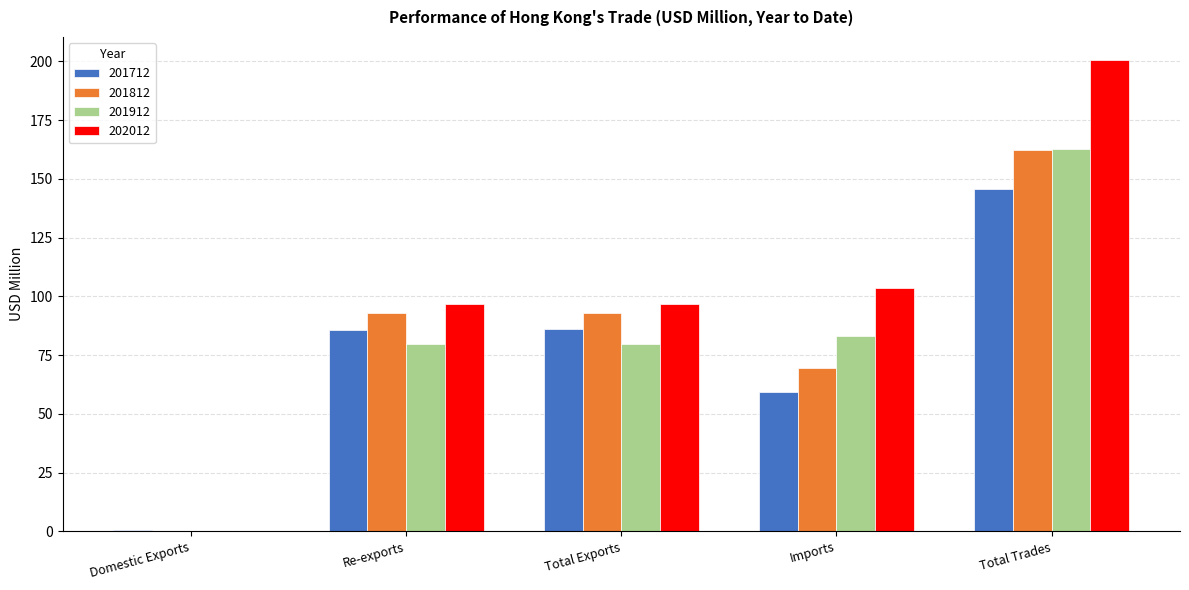

What is the total value across all series at Total Trades?

671.1